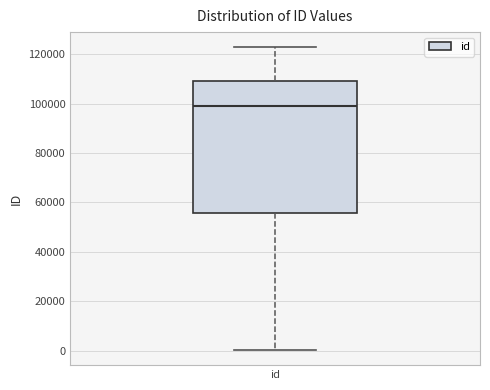

Read this box plot against the y-axis: the position of the median line, the range covered by the box, and the ends of both whiskers. The values are not printed on the chart, so give them approximately, as read against the axis.

median 98000, box 56000 to 110000, whiskers 0 to 122000